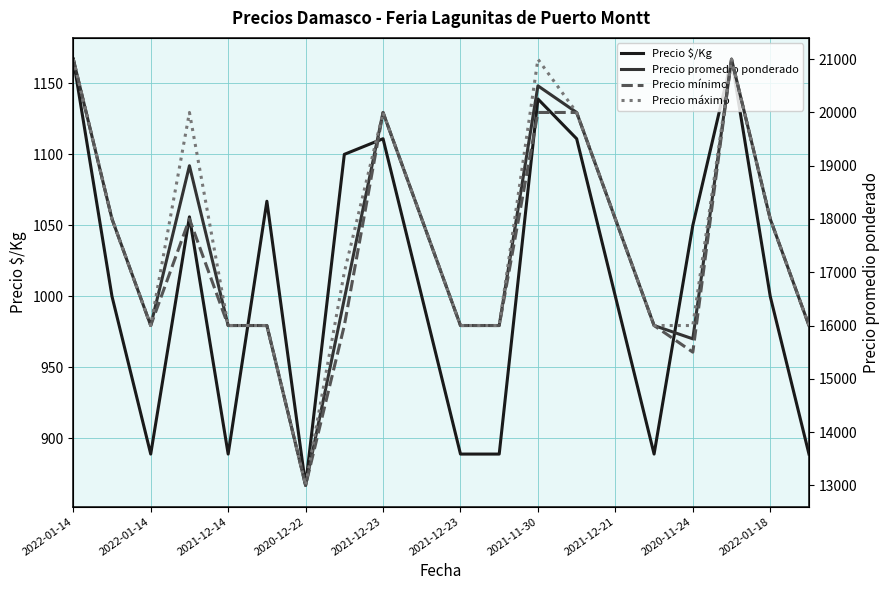

Which series has the largest total across all categories?

Precio máximo